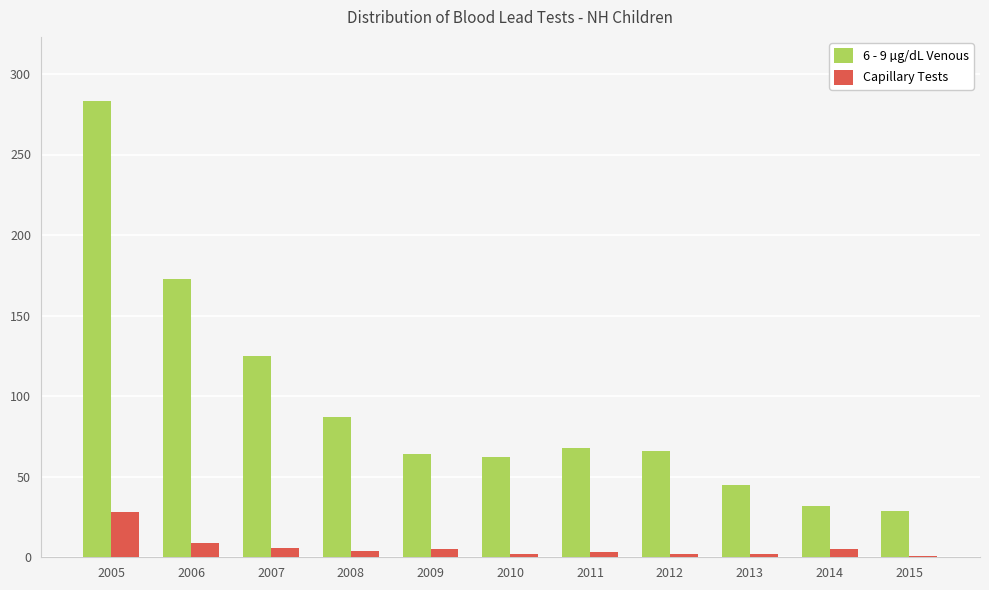

Where is 6 - 9 µg/dL Venous nearest to the value 156?

2006